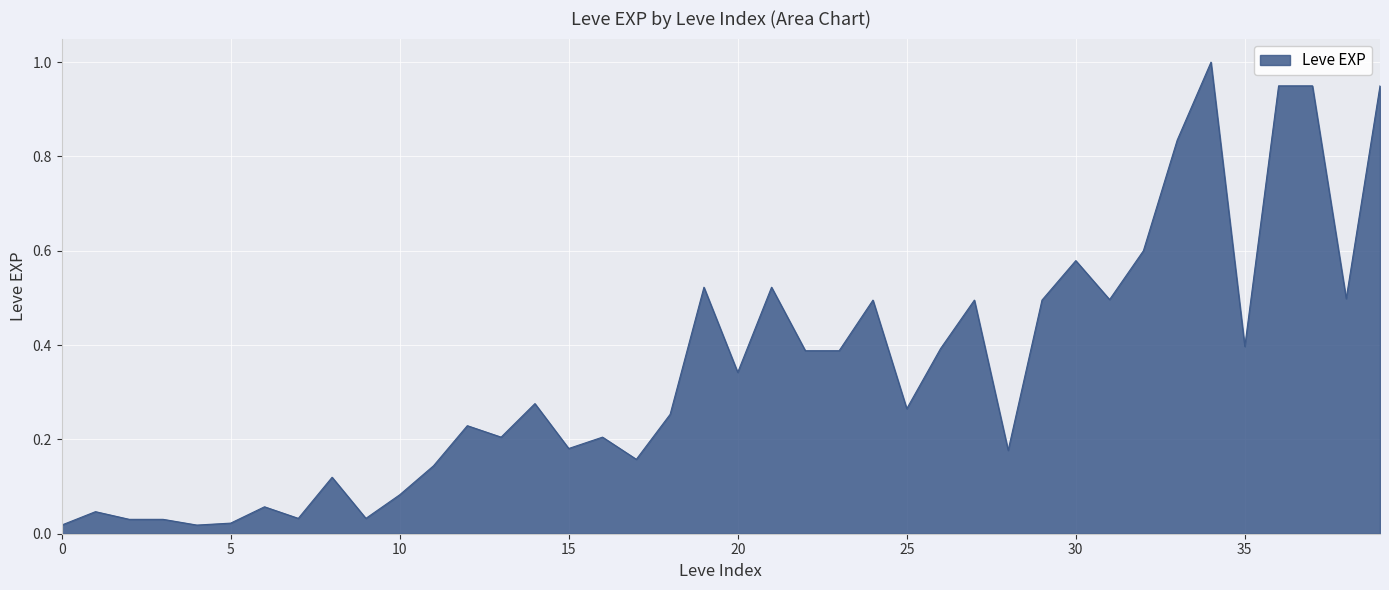

What is the difference between the maximum and minimum values?

1.0